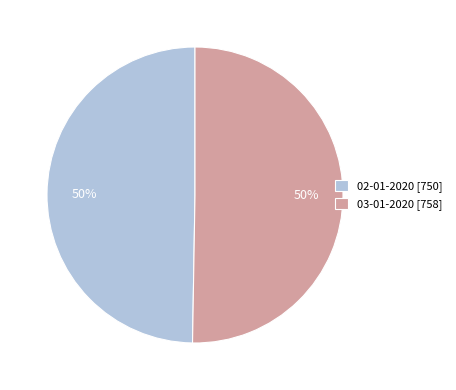

Count the number of slices in the pie.

2